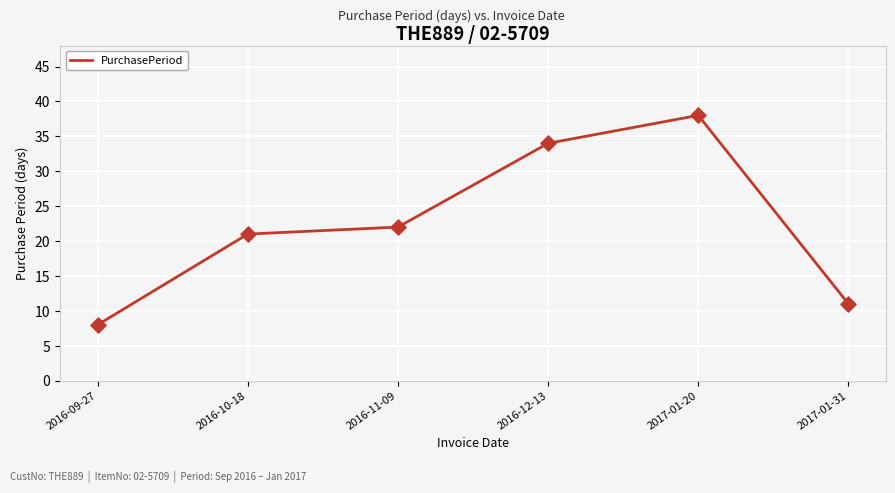

Which has a higher value, 2017-01-31 or 2016-09-27?

2017-01-31